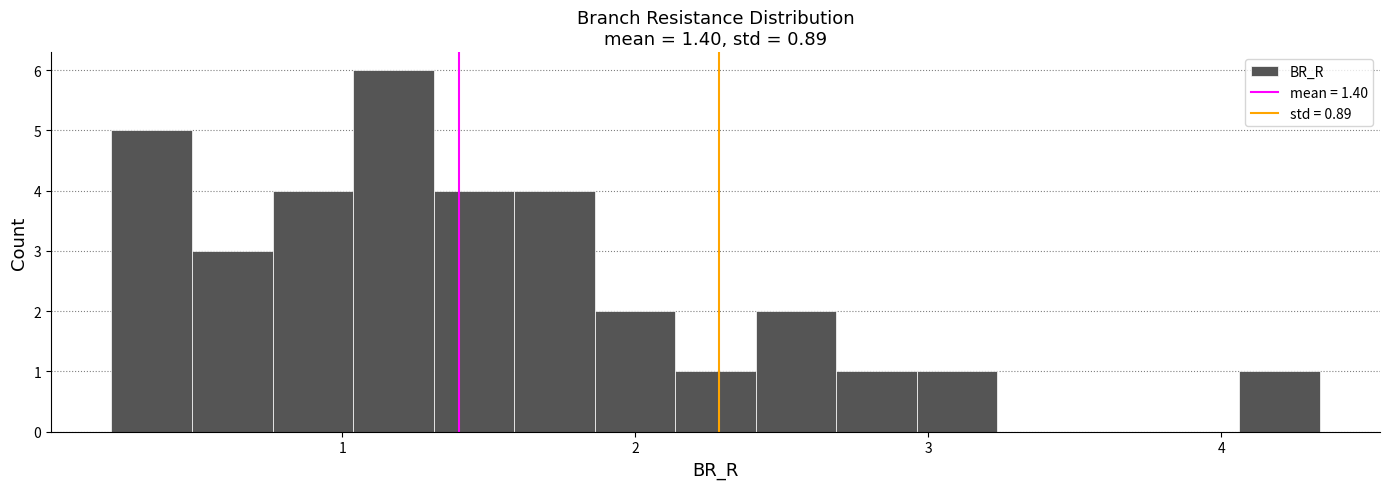

Around what value on the x-axis is the tallest bar? Give the approximate position of its centre, as read against the axis.

1.2